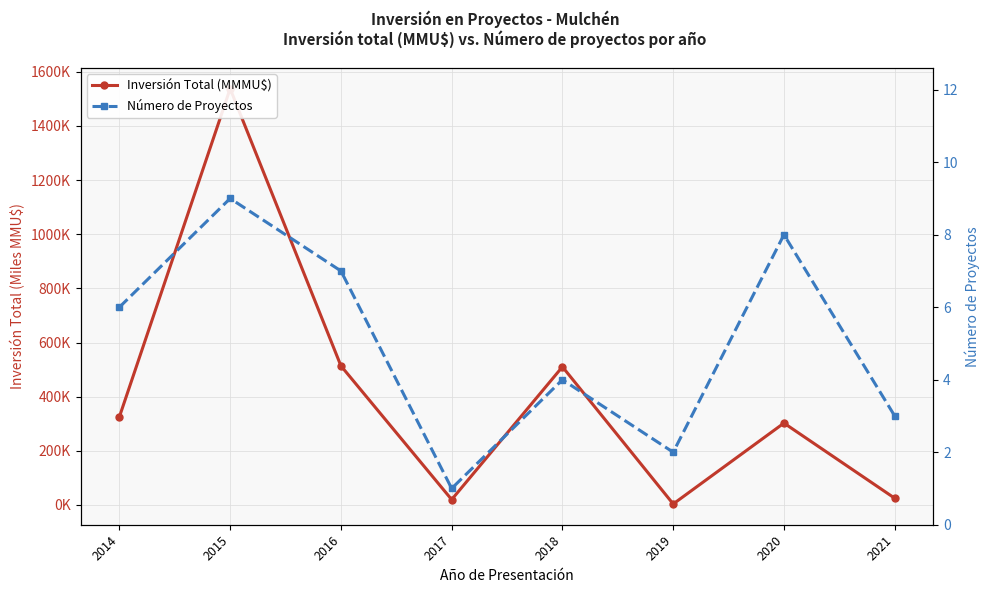

At which category is the sum across all series the highest?

2015